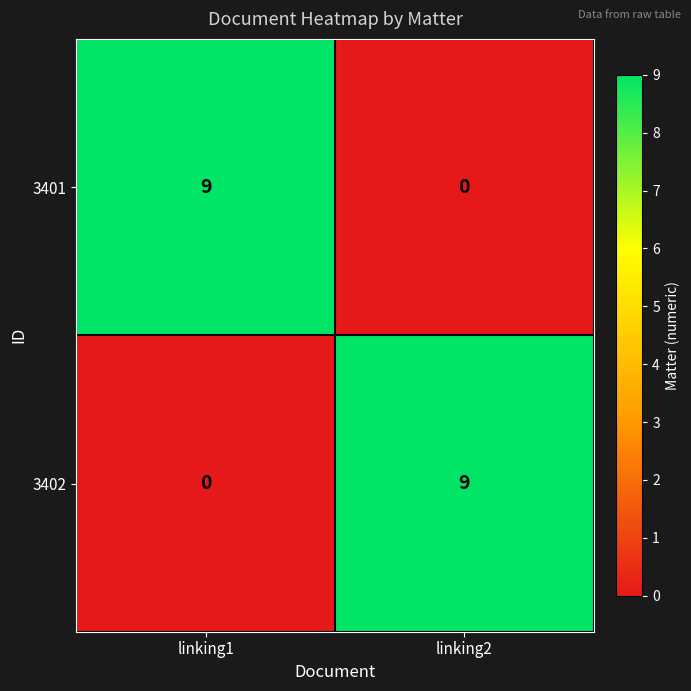

What is the difference between the highest and lowest values at linking2?

9